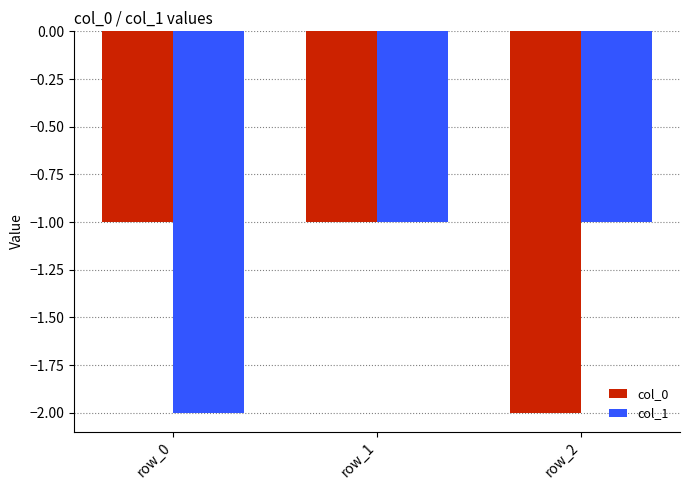

Count the col_1 values in the range -2 to -1.

3